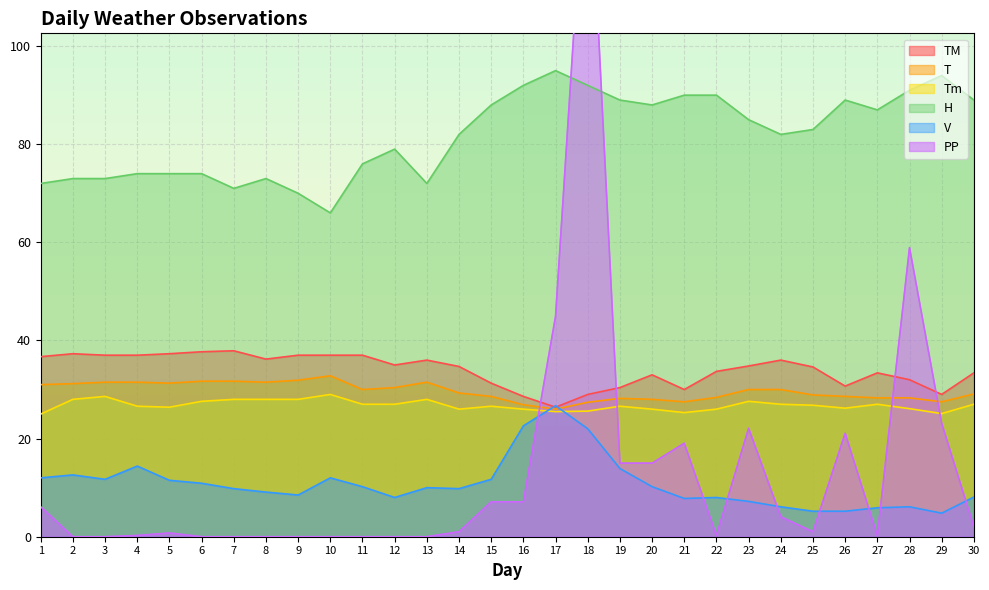

How many data points in PP are less than 1?

14